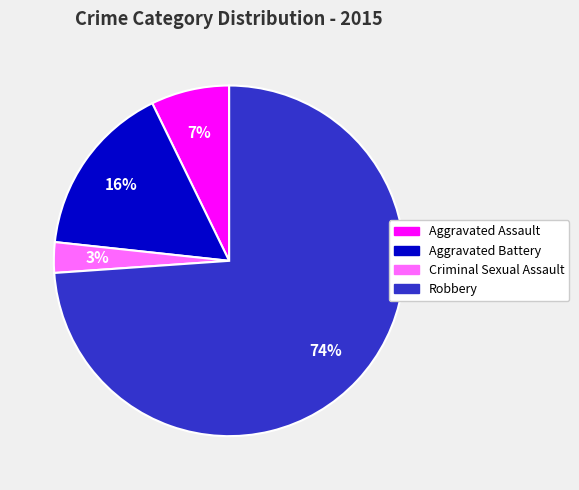

Which slice is the smallest?

Criminal Sexual Assault